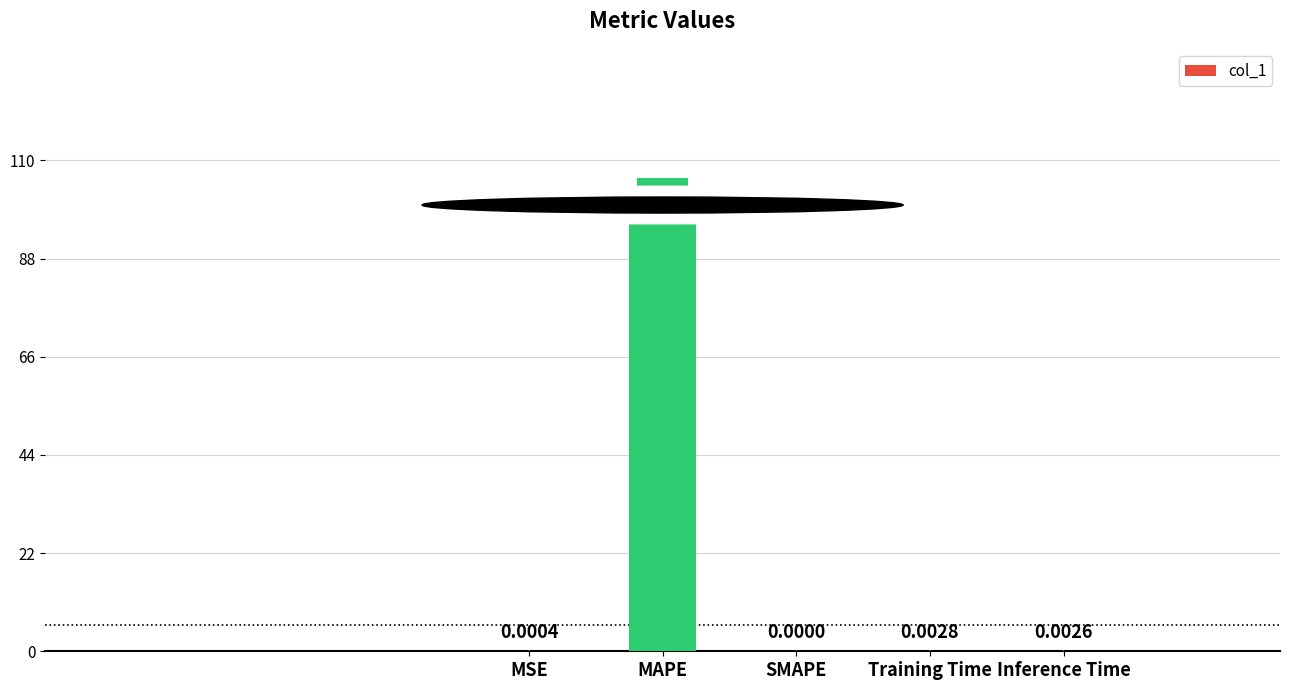

Which category has the highest value across all series?

MAPE